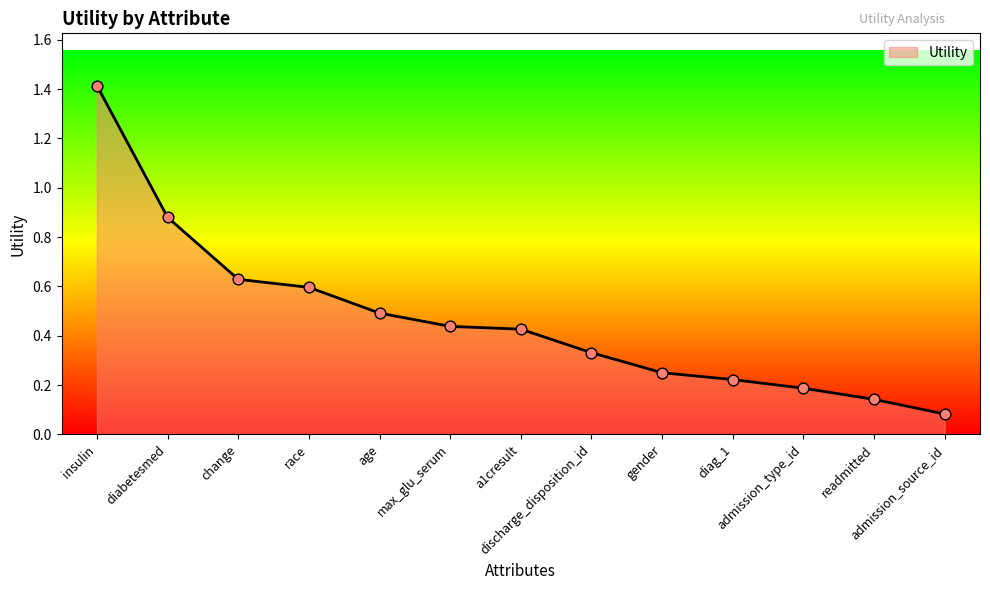

What is the change in value from discharge_disposition_id to readmitted?

-0.2